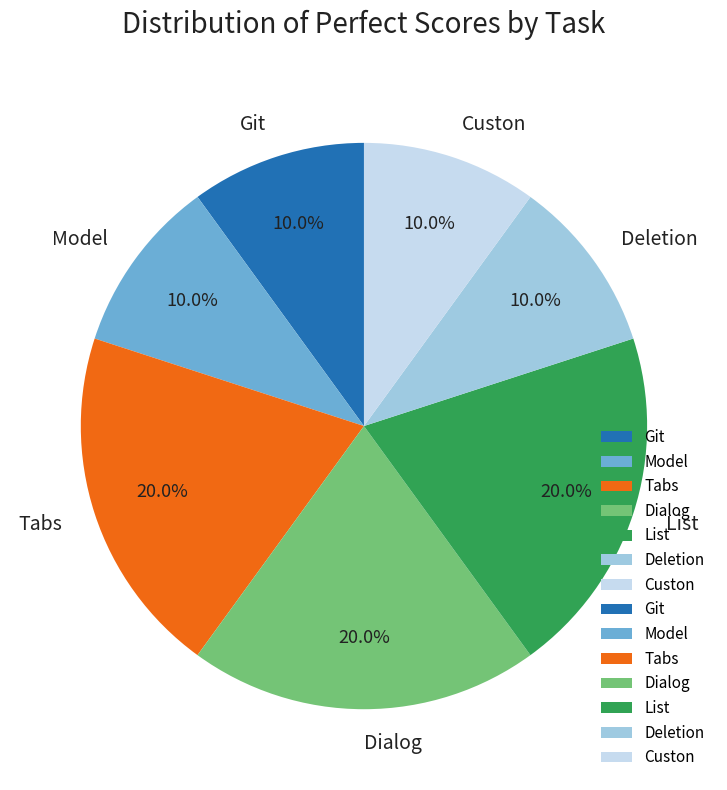

Is there any slice that represents more than half of the pie?

No